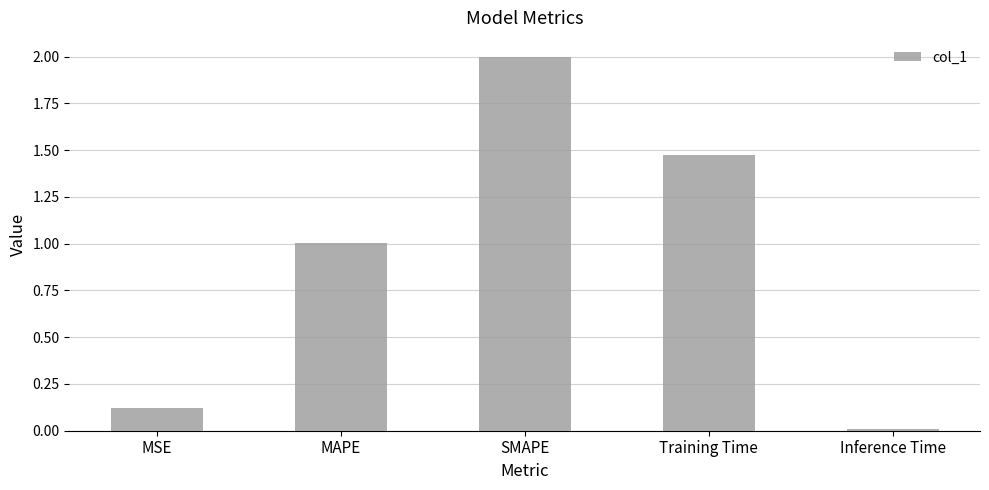

How many bars are there in total?

5